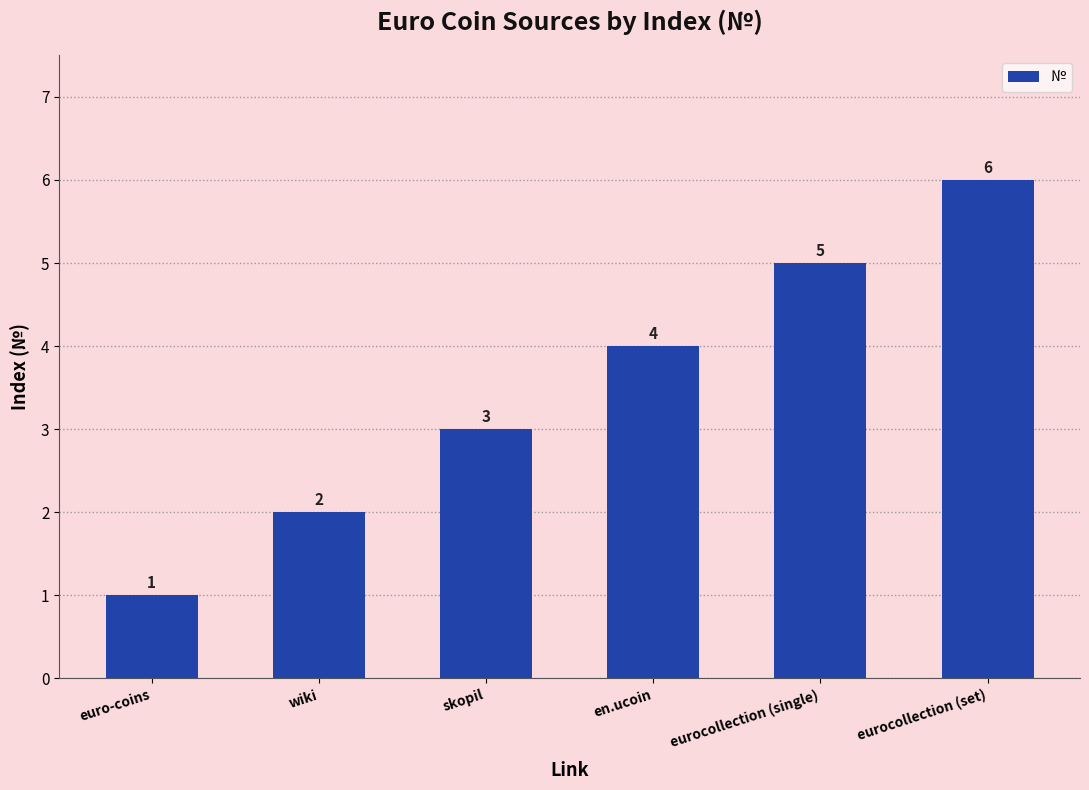

What is the sum of all values?

21